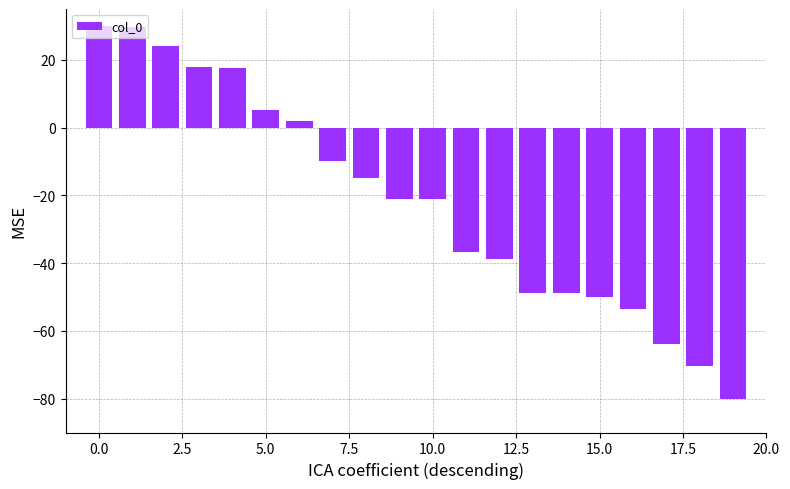

What is the average value?

-21.6